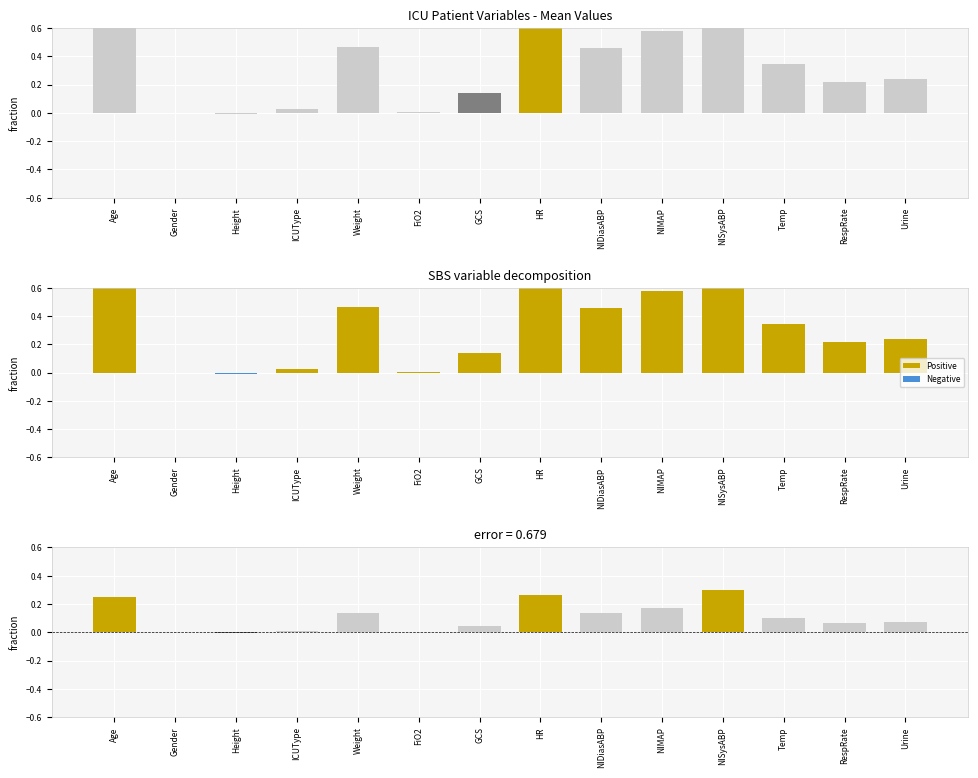

What is the total value across all series at Age?

1.9